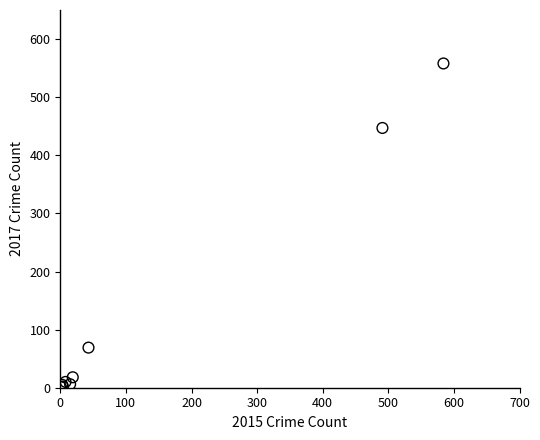

What Y value in the scatter plot is closest to 279?

447